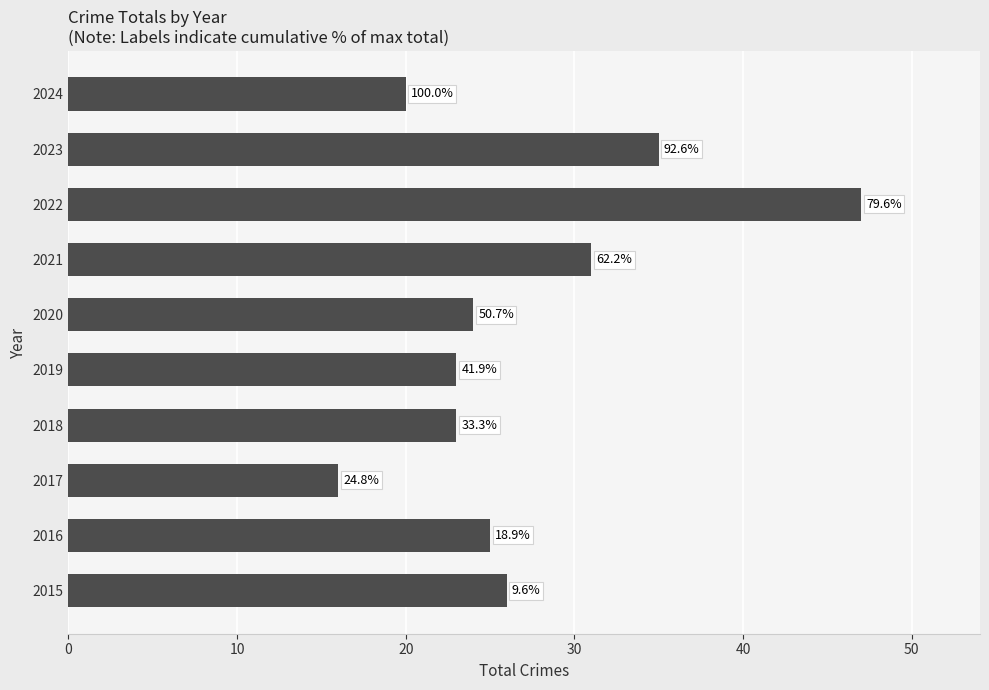

How many bars are there in total?

10